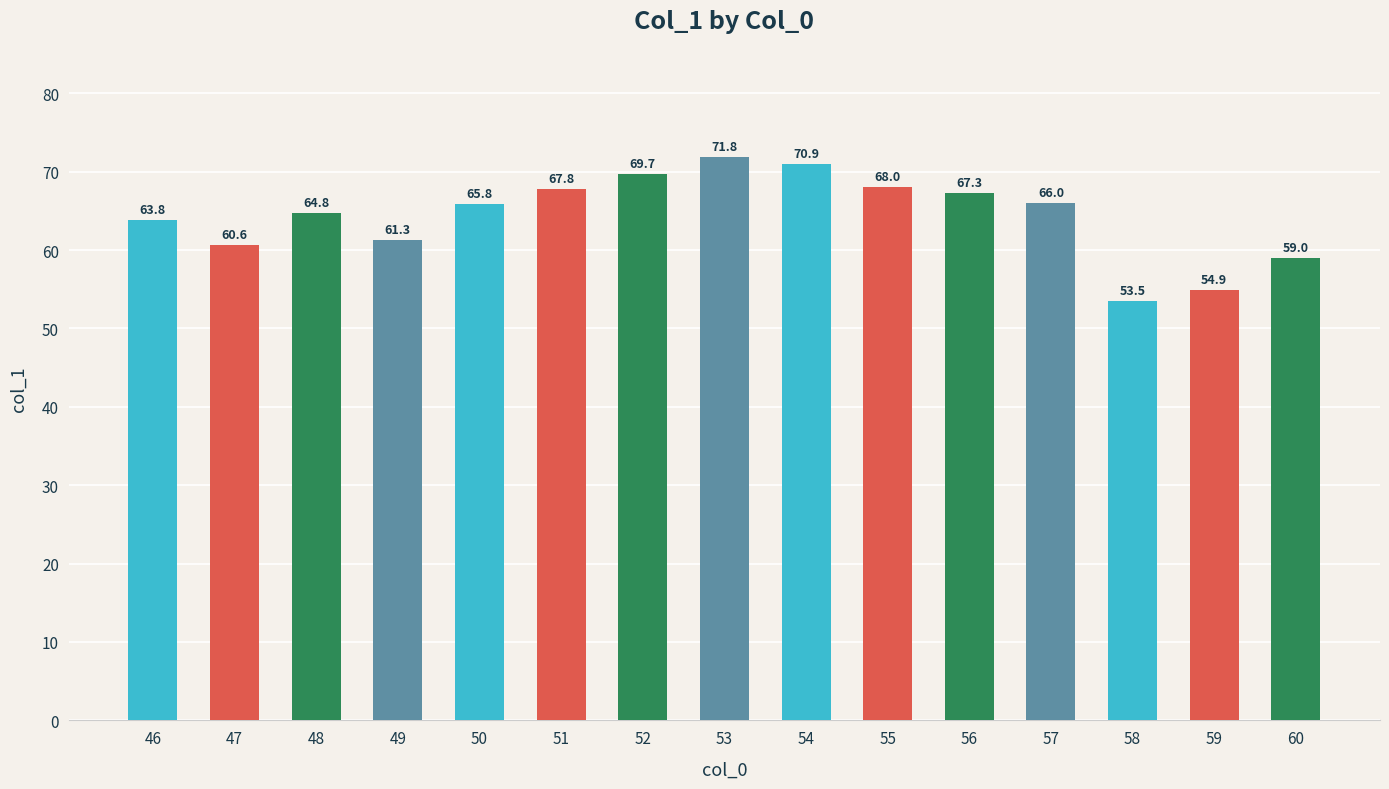

Reading left to right, list all the values displayed in this chart.

63.8	60.6	64.8	61.3	65.8	67.8	69.7	71.8	70.9	68.0	67.3	66.0	53.5	54.9	59.0